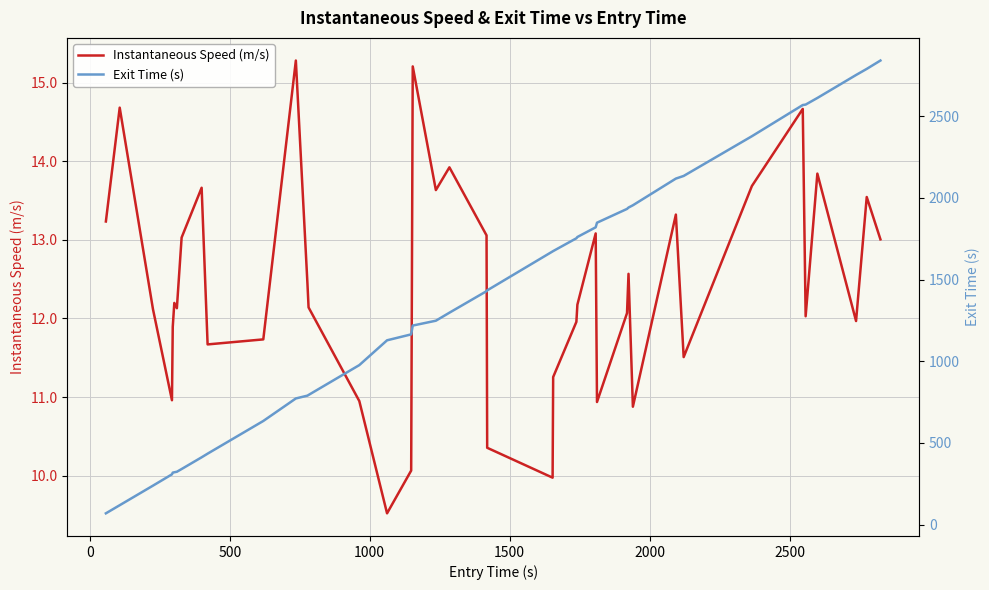

What is the minimum value for Instantaneous Speed (m/s)?

9.5